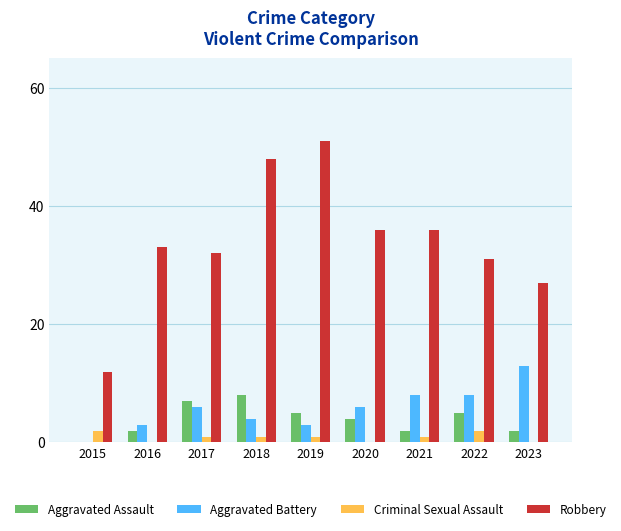

Count the number of categories in the chart.

9